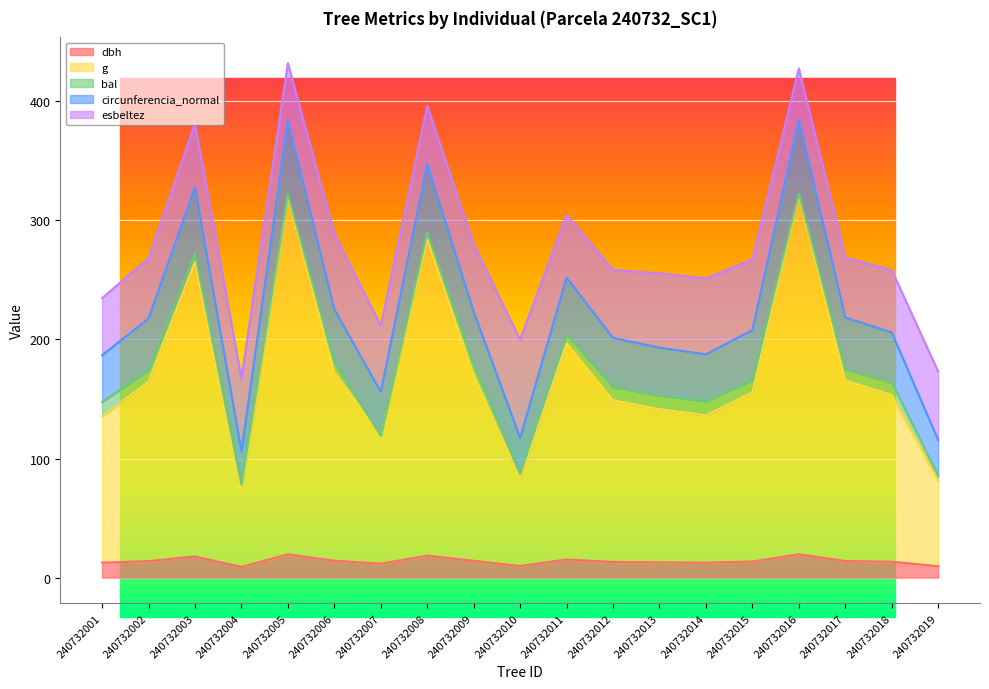

Is it true that dbh equals 13.8 at 240732002?

True